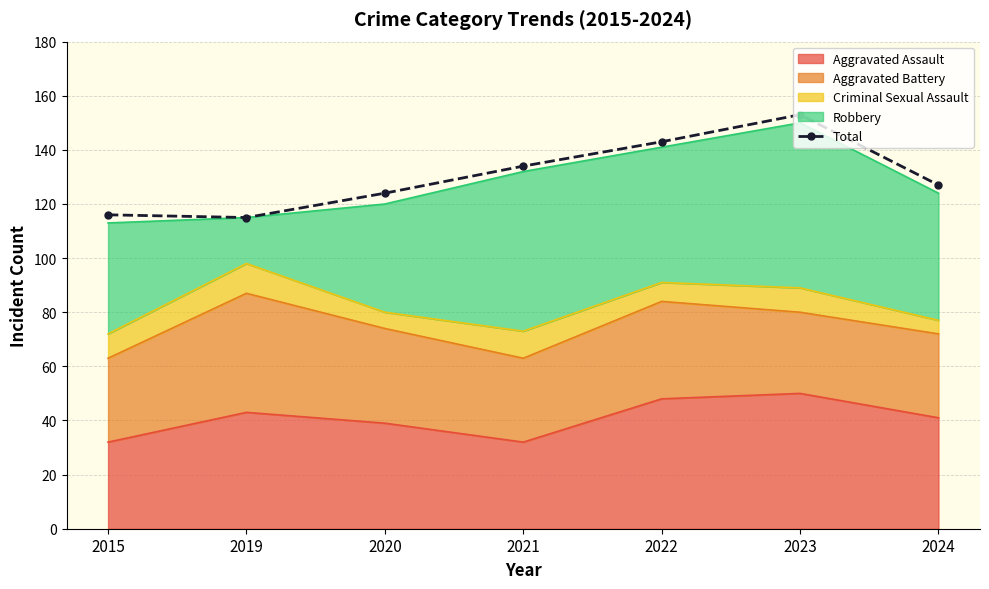

Reading left to right, transcribe all the data shown in this chart.

116	115	124	134	143	153	127